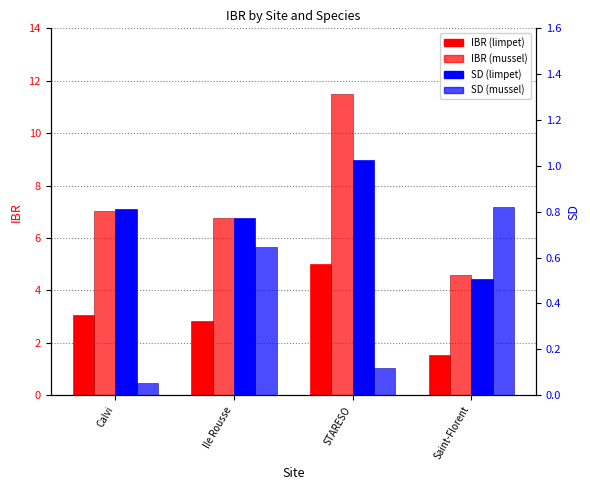

Is the value of IBR limpet at STARESO greater than the value of IBR mussel at Ile Rousse?

No